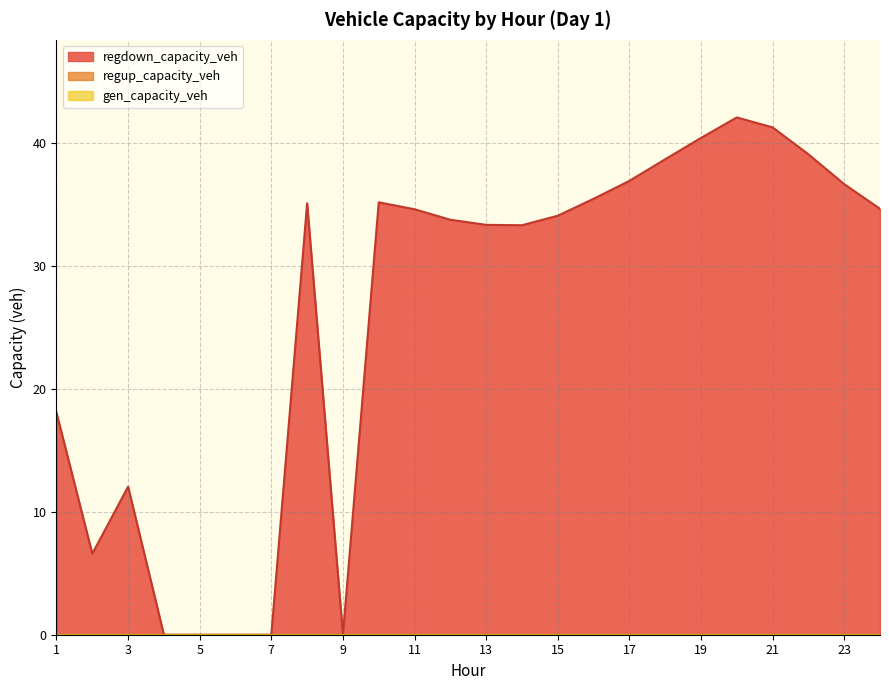

What are all the series names shown in the legend?

gen_capacity_veh, regup_capacity_veh, regdown_capacity_veh